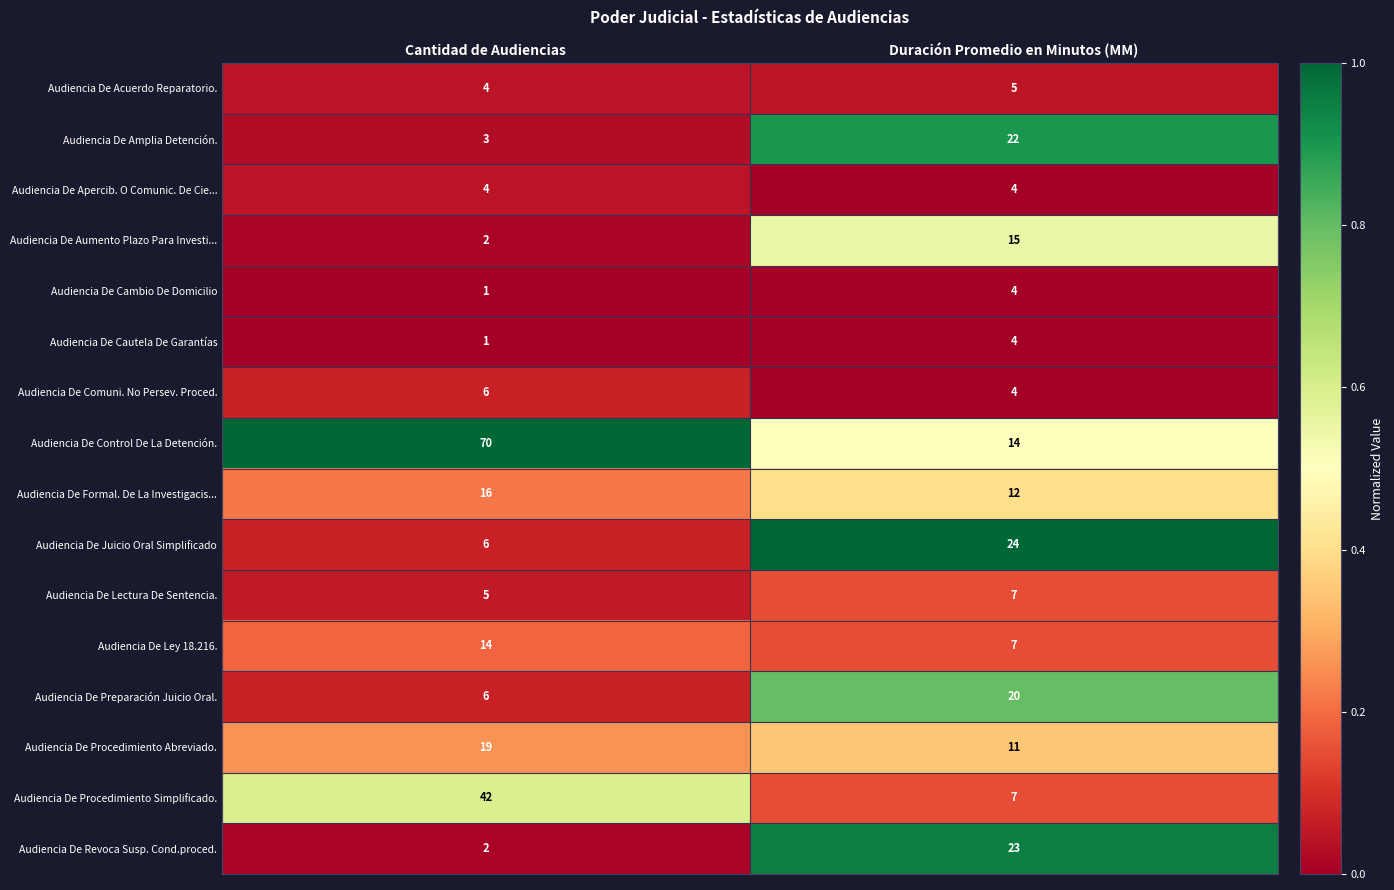

Is it true that Audiencia De Juicio Oral Simplificado equals 24 at Duración Promedio en Minutos (MM)?

True